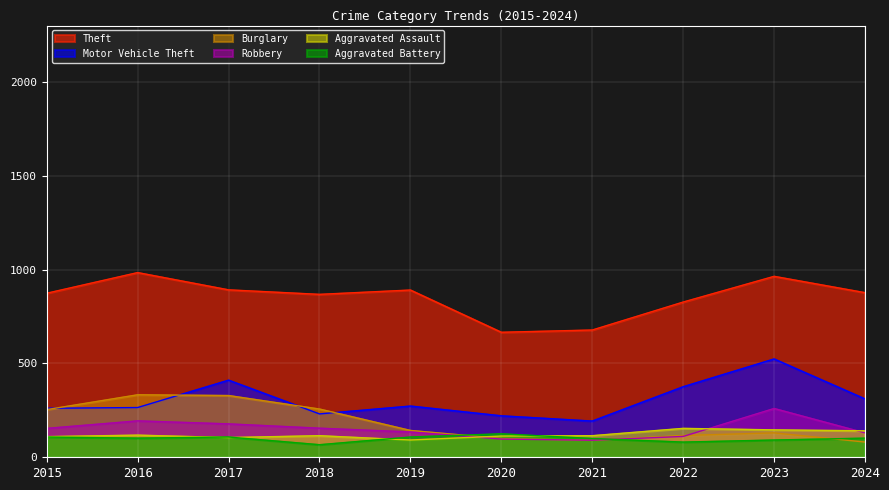

List the series in order of their peak value, lowest first.

Aggravated Battery, Aggravated Assault, Robbery, Burglary, Motor Vehicle Theft, Theft